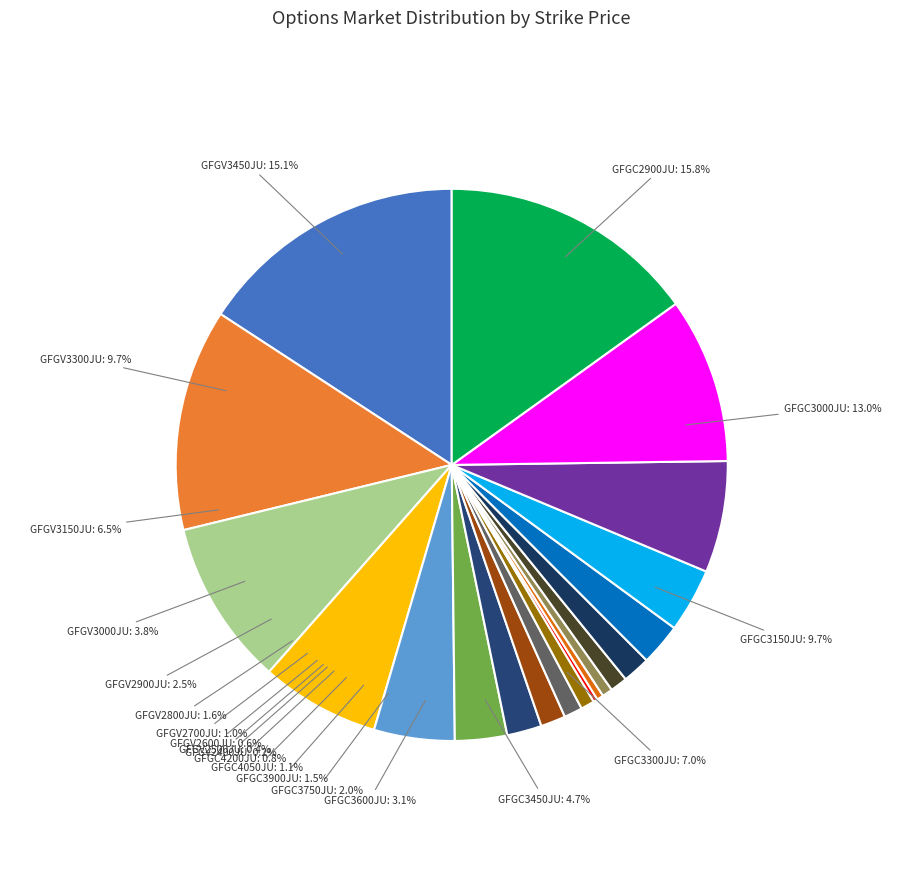

What is the largest slice in the pie chart?

GFGC2900JU